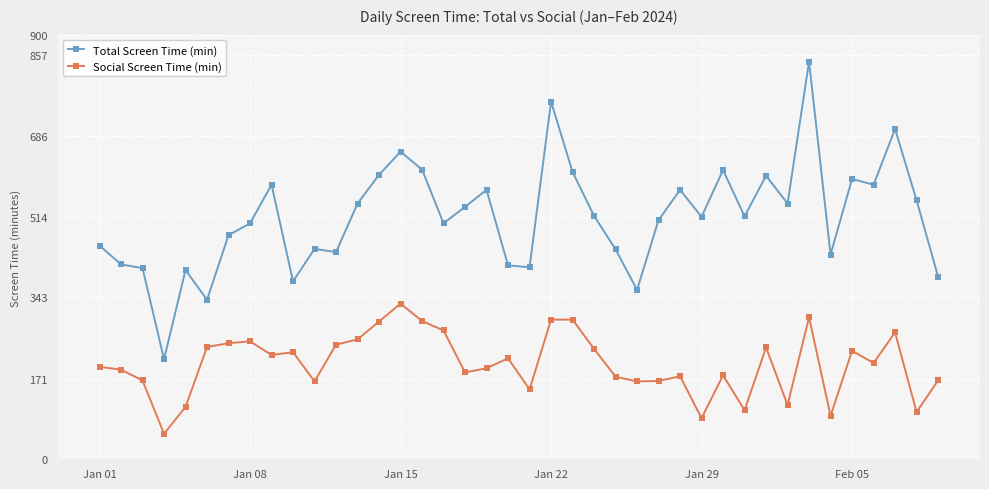

What is the average value of the Total Screen Time (min) series?

513